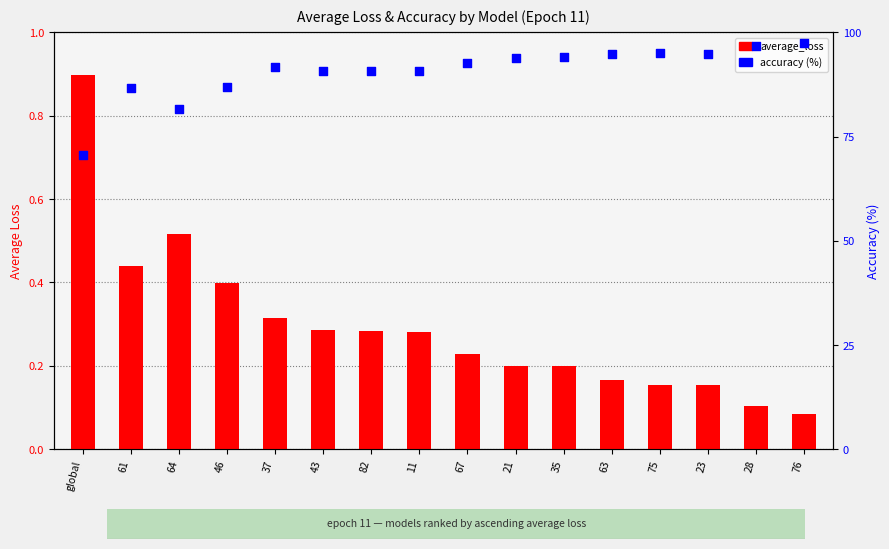

Which series has the largest total across all categories?

accuracy